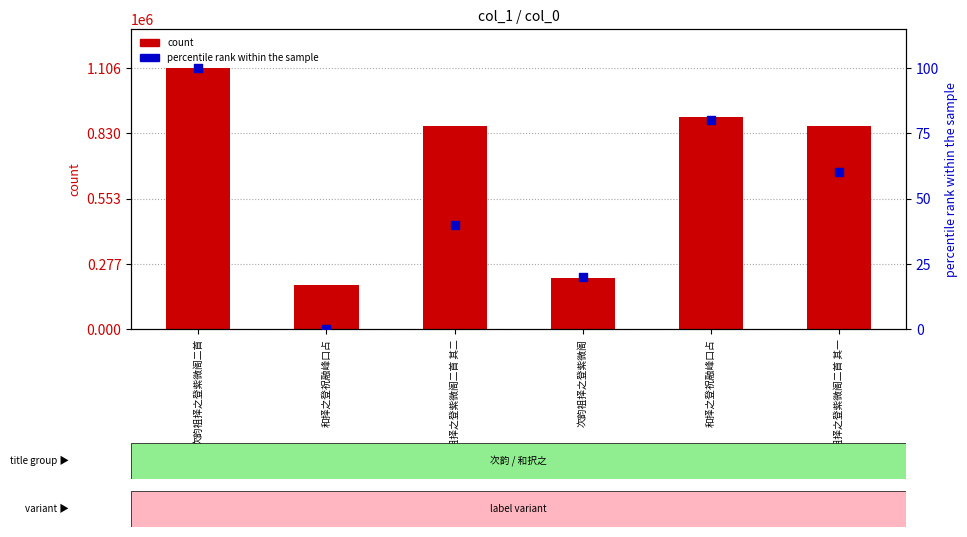

What are all the series names shown in the legend?

count, percentile rank within the sample